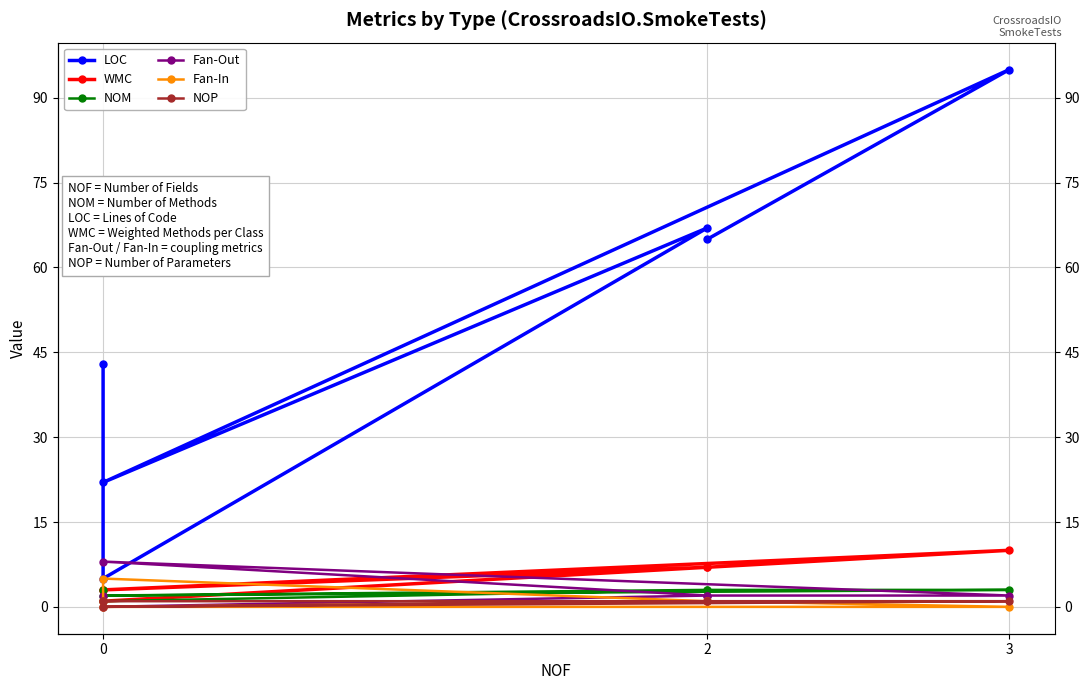

What is the sum of all WMC values?

31